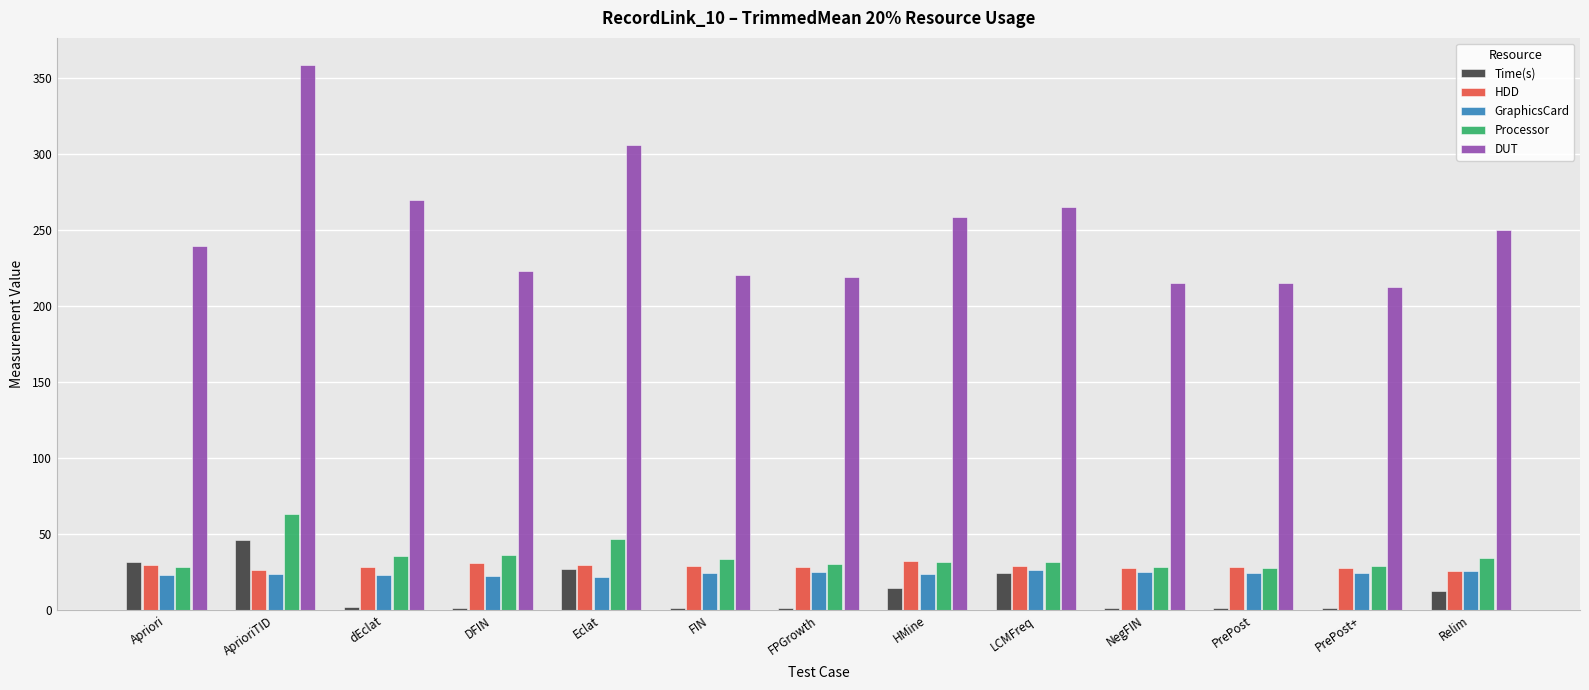

Is it true that DUT equals 221.2 at AprioriTID?

False